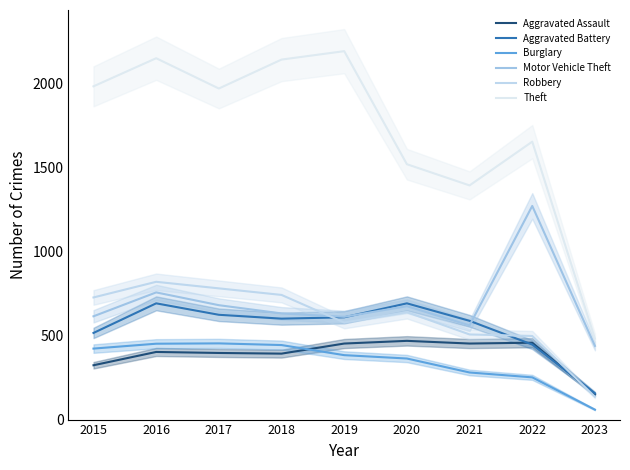

How many lines are shown in the chart?

6